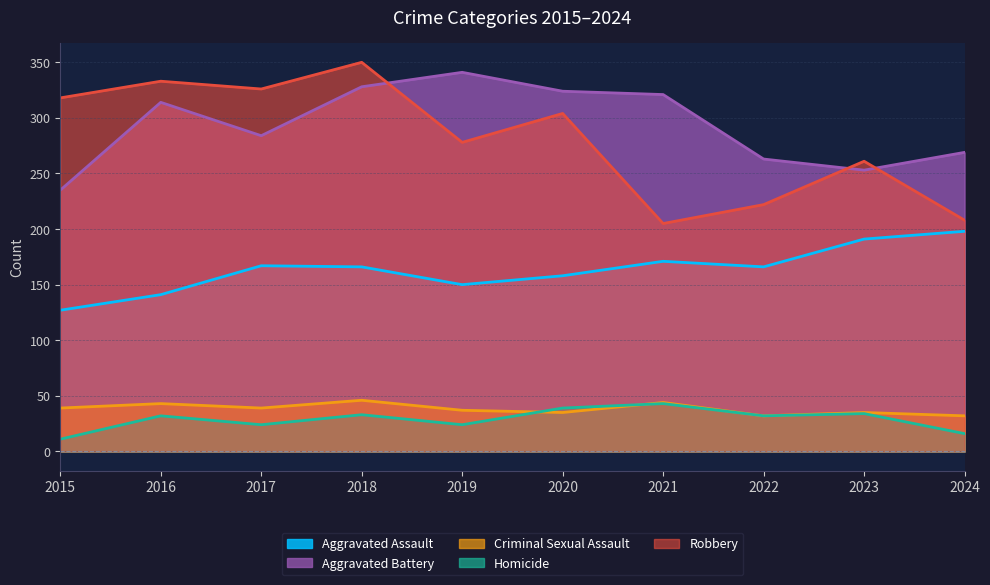

Is it true that Homicide equals 7 at 2015?

False